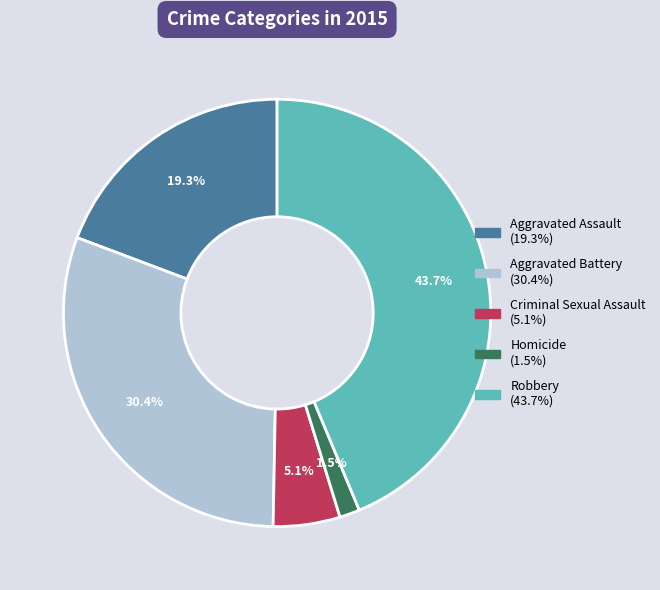

Between Robbery and Aggravated Assault, which is larger?

Robbery